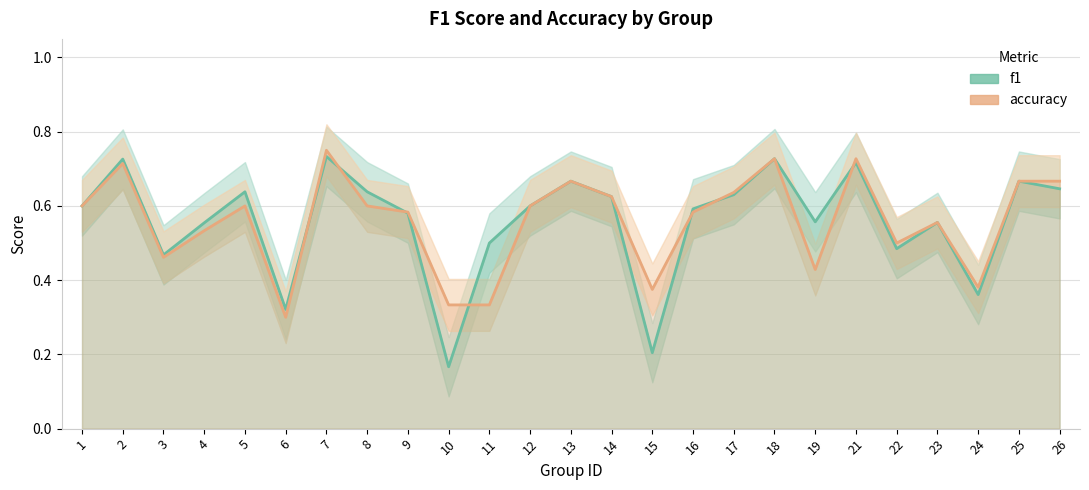

What is the value of the accuracy point at the 11th from the left?

0.3